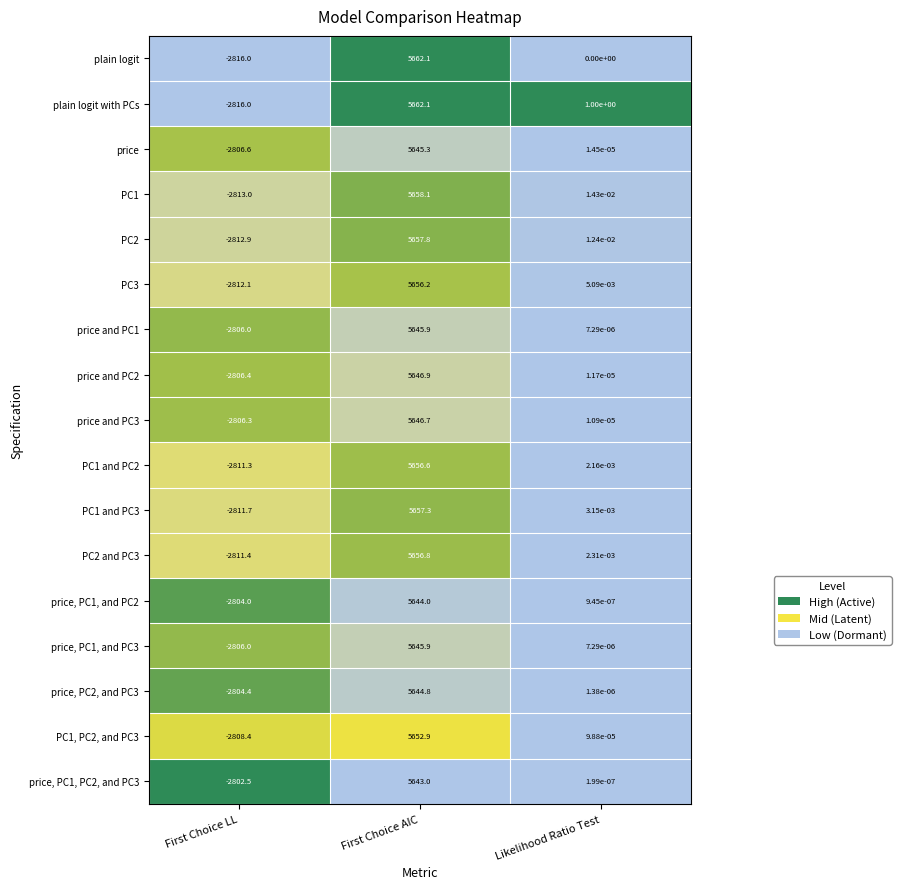

At which label does price, PC1, and PC2 first exceed 0?

First Choice AIC